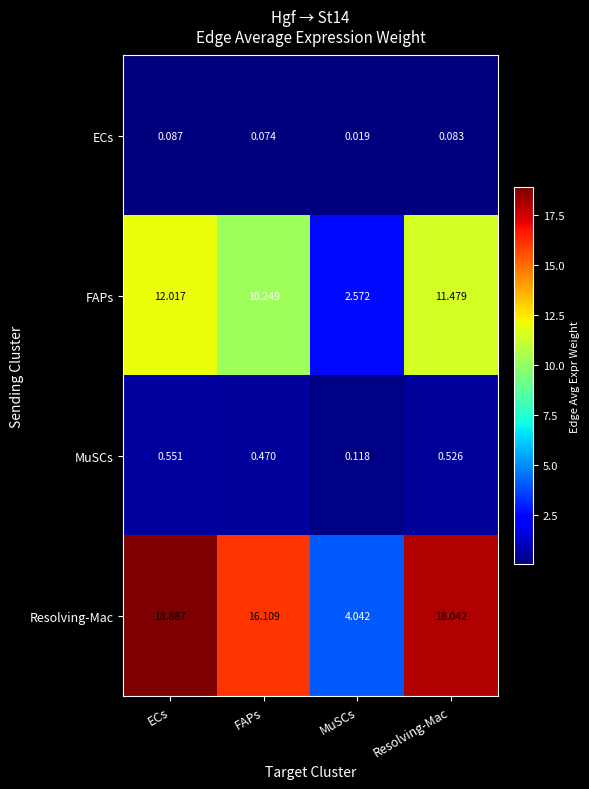

Is the value of FAPs at Resolving-Mac greater than the value of MuSCs at Resolving-Mac?

Yes